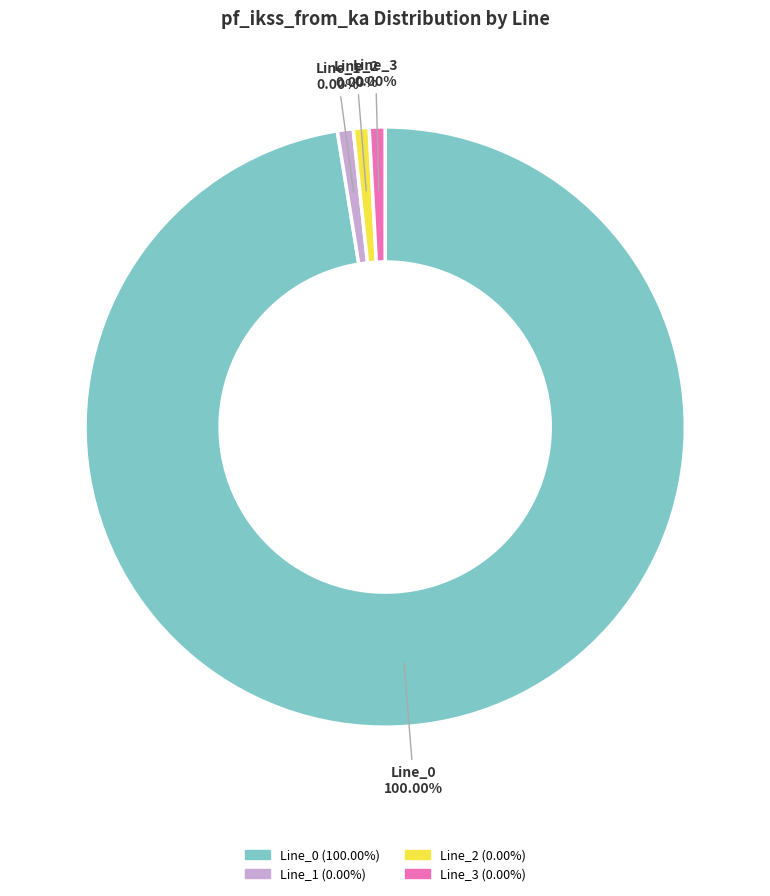

Which has a higher value, Line_0 or Line_2?

Line_0